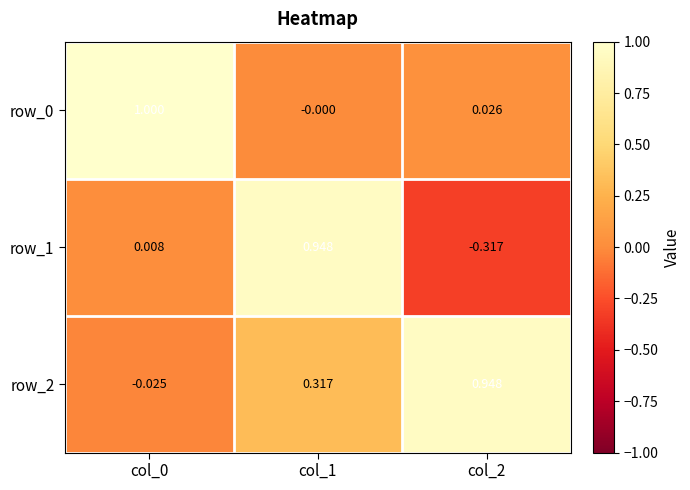

Is the value of row_2 at col_1 greater than the value of row_0 at col_2?

Yes